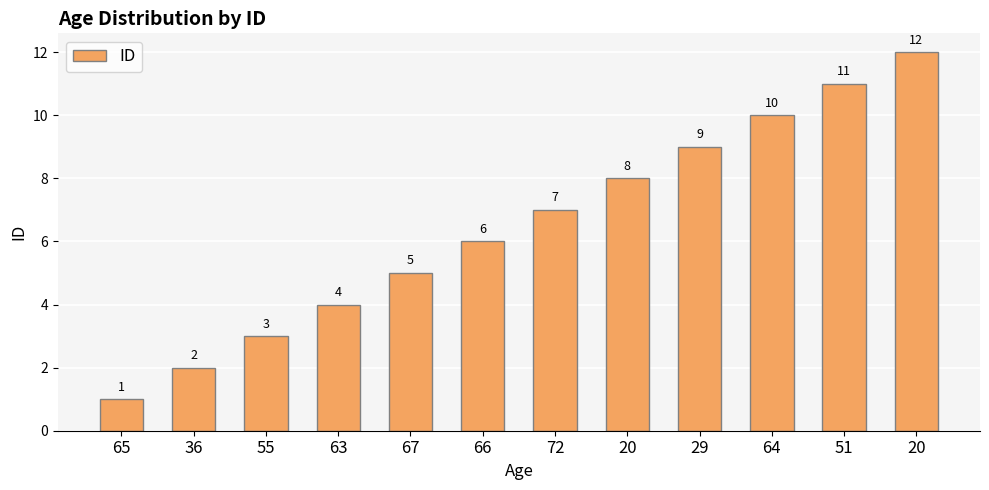

Are the bars horizontal?

No